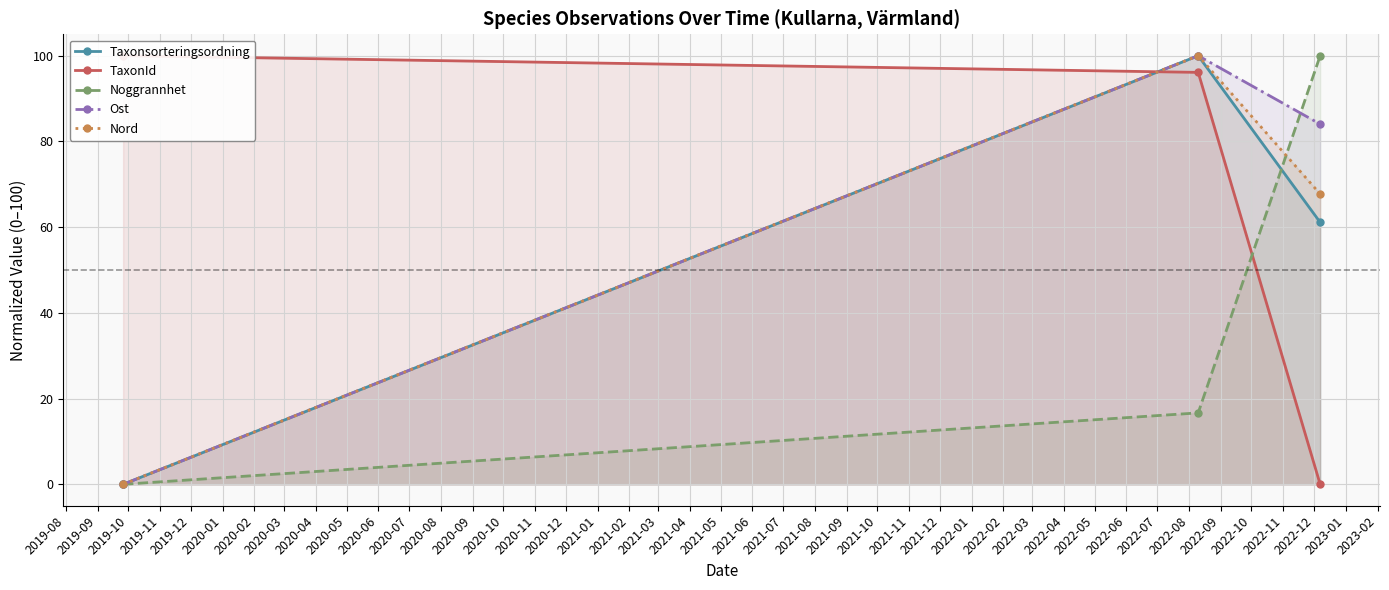

What is the value of the Noggrannhet point at the 2nd from the left?

16.7